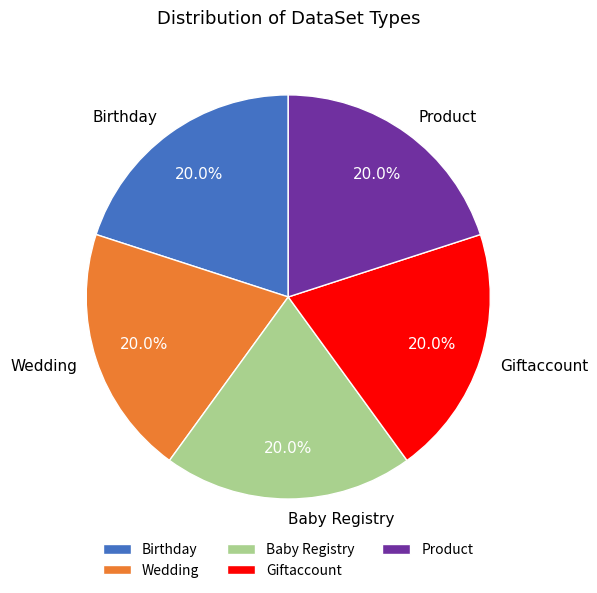

How many slices are in this pie chart?

5